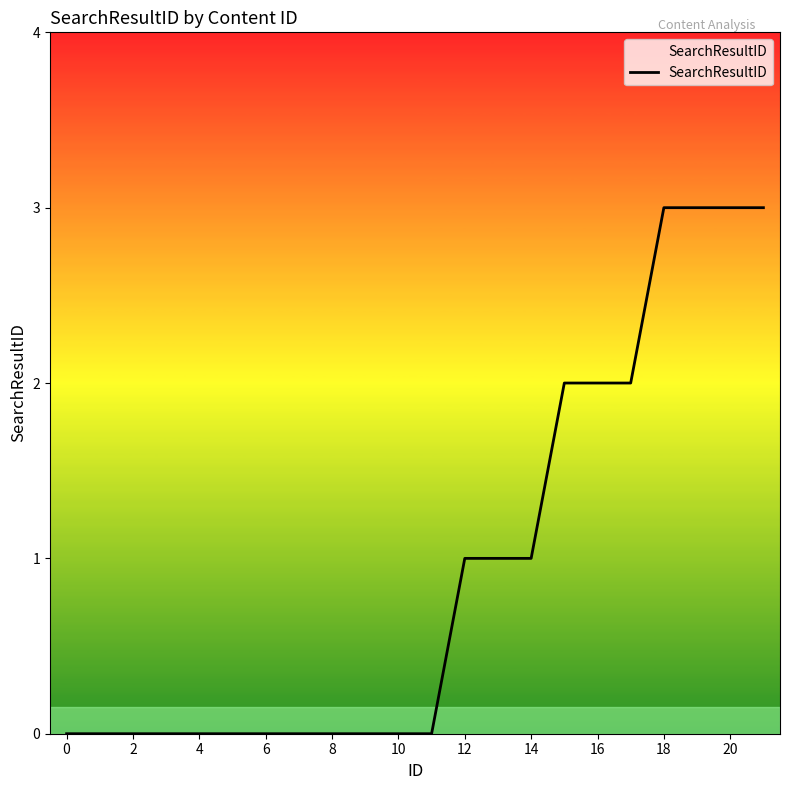

How many categories are shown in the chart?

22